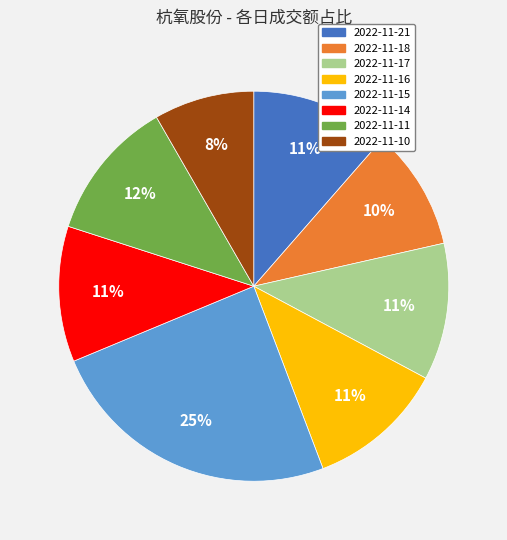

To the nearest percent, what is the average slice percentage?

12%